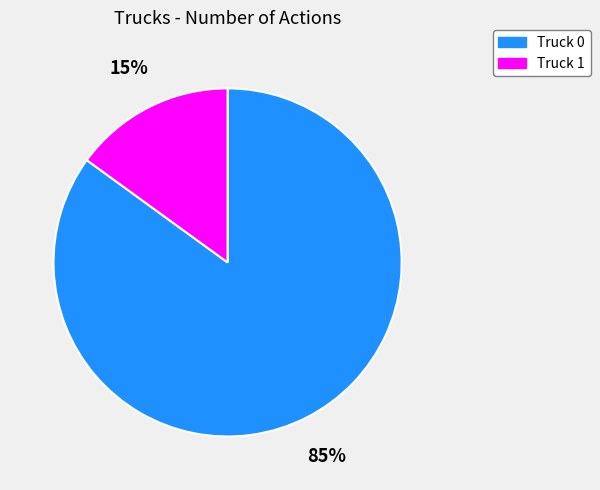

To the nearest percent, what is the difference between the Truck 0 and Truck 1 slice percentages?

70%